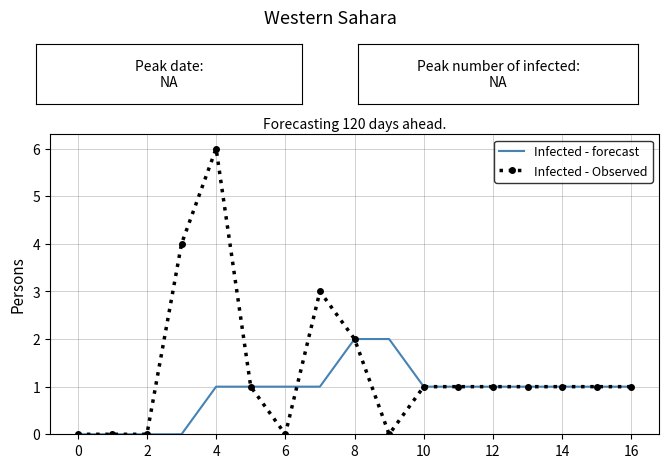

True or false: Infected - Observed has more than 0 points higher than both neighbors.

True